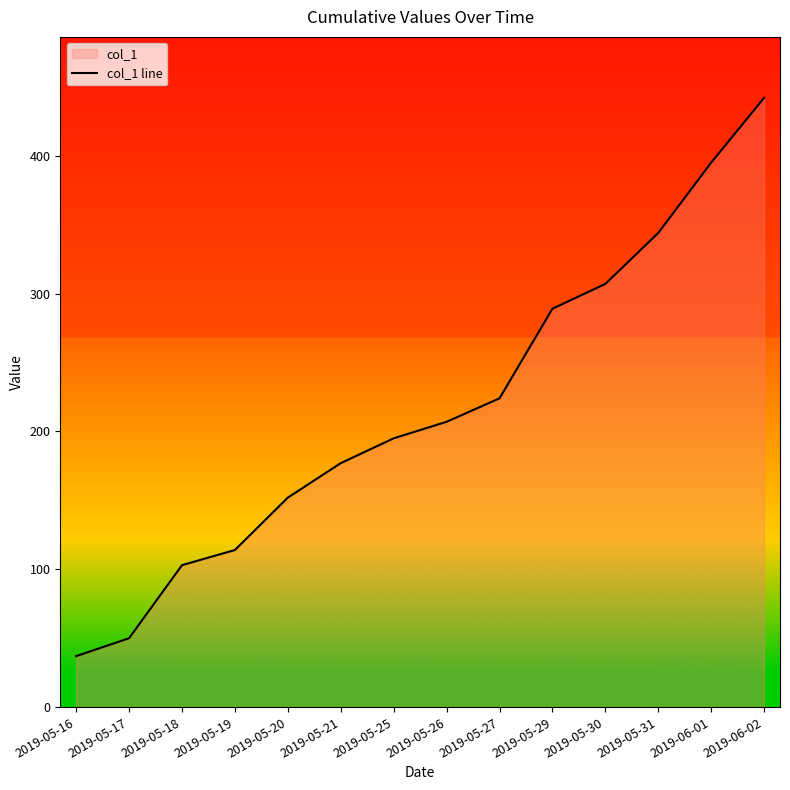

Which label corresponds to the smallest value in the chart?

2019-05-16